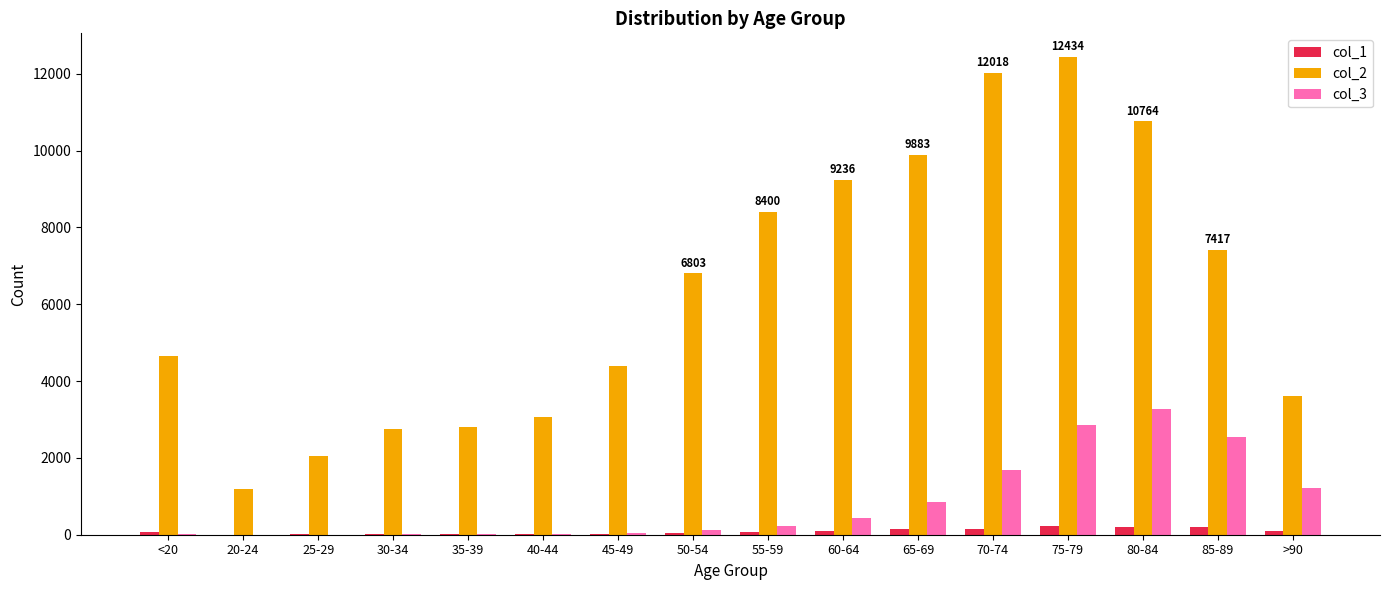

Which series has the largest total across all categories?

col_2